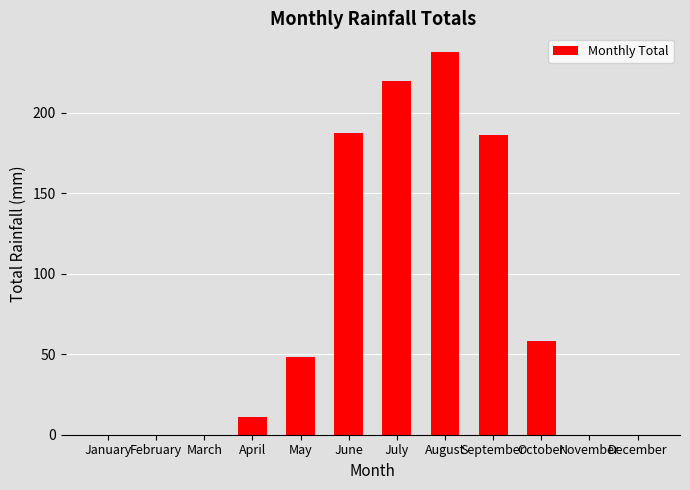

What is the approximate value at May?

48.1